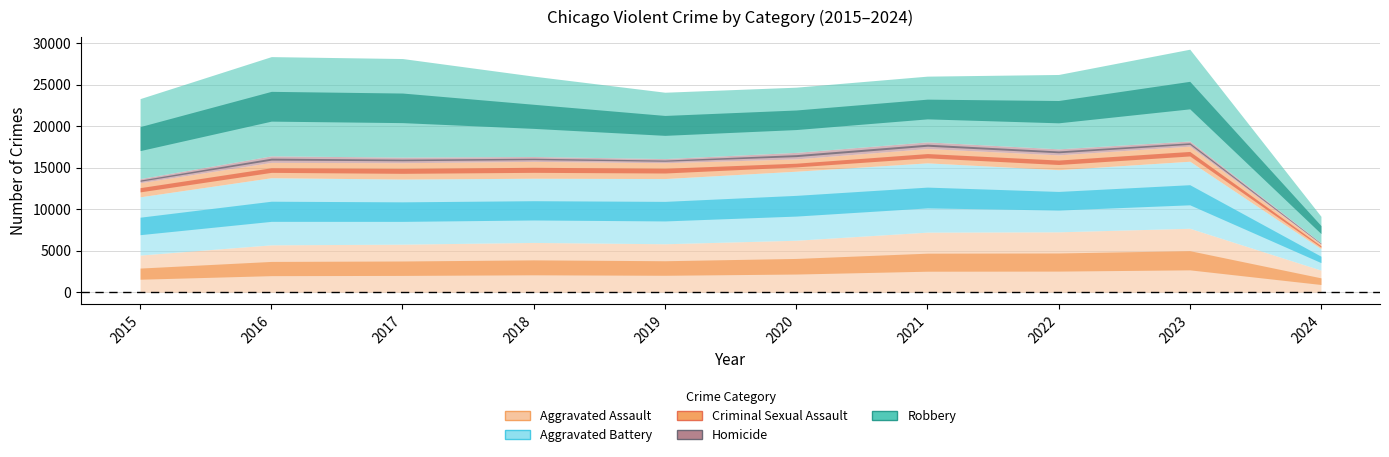

Which category has the highest value in the Homicide series?

2021